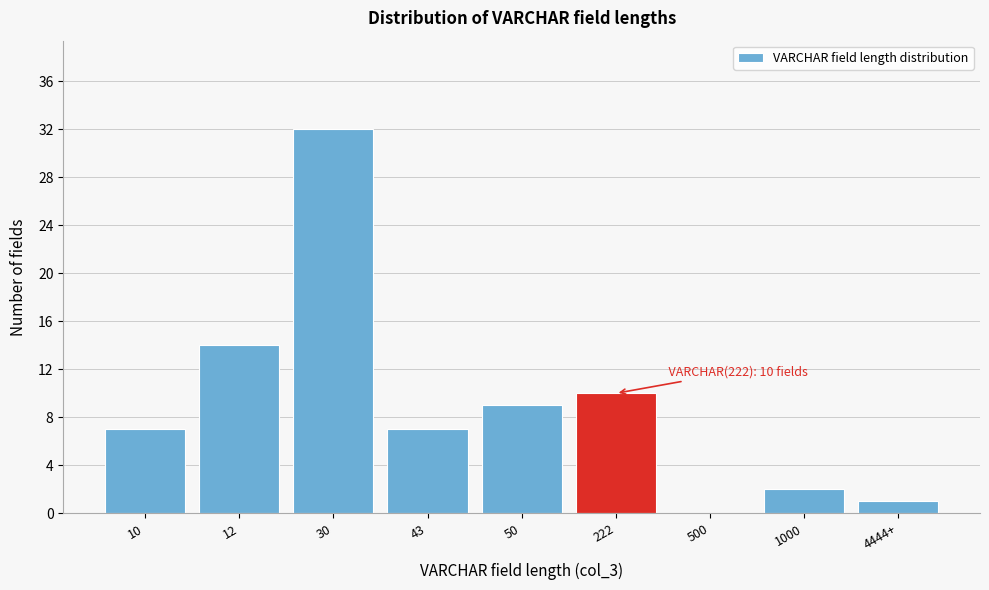

Reading left to right, transcribe all the data shown in this chart.

10=7	12=14	30=32	43=7	50=9	222=10	500=0	1000=2	4444+=1